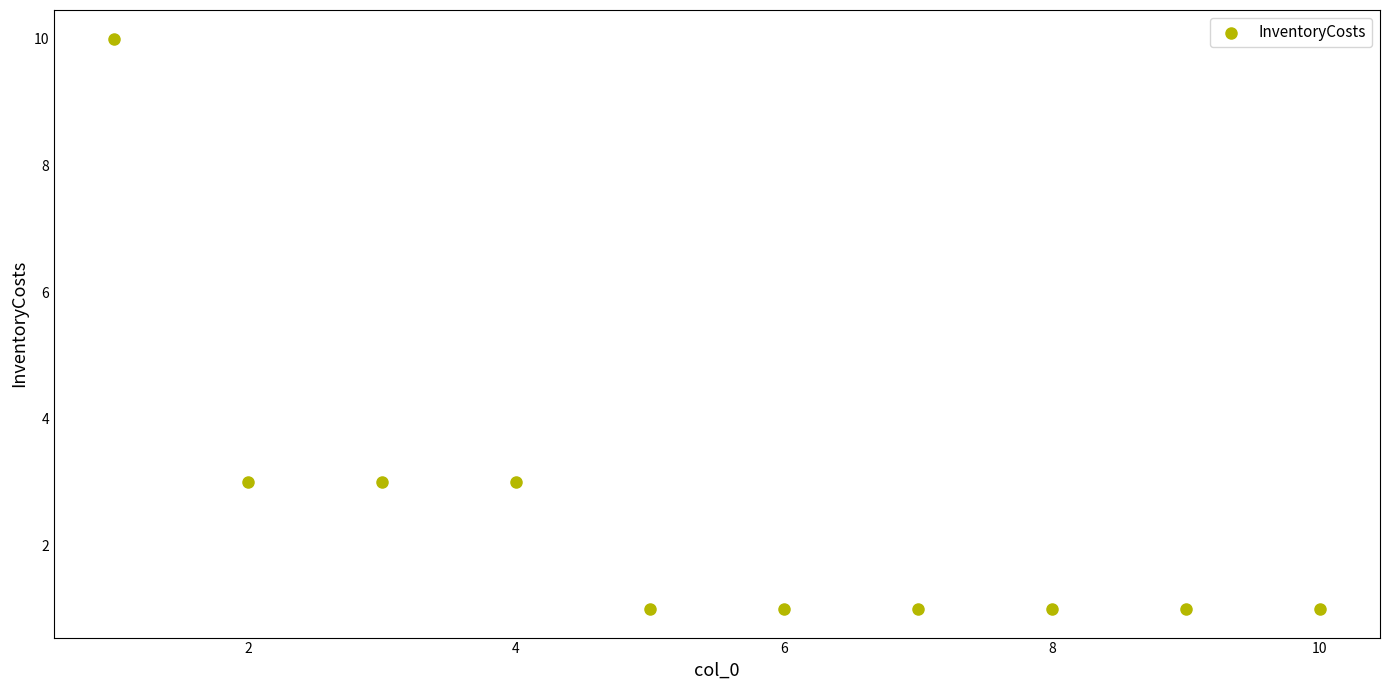

What is the range of Y values (max minus min)?

9